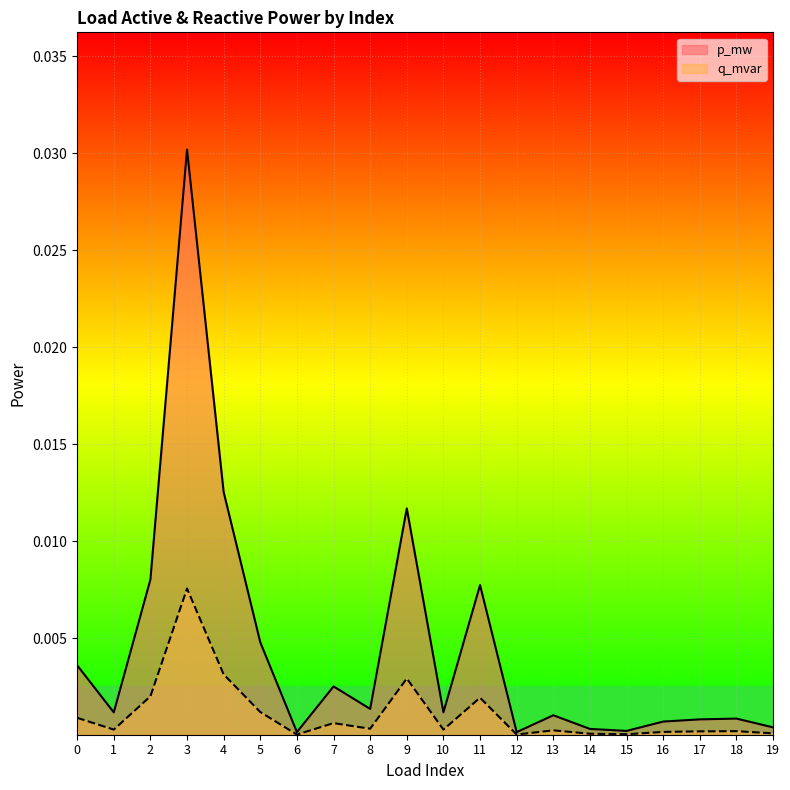

Which label corresponds to the largest value in the chart?

3